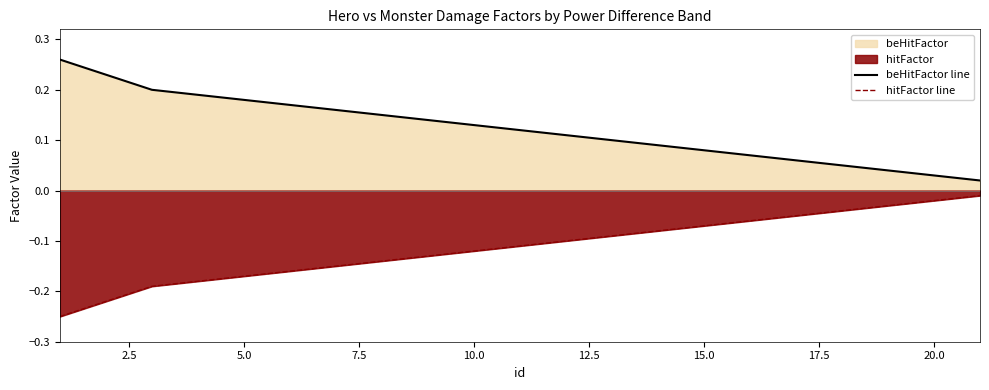

What is the greatest value displayed?

0.3